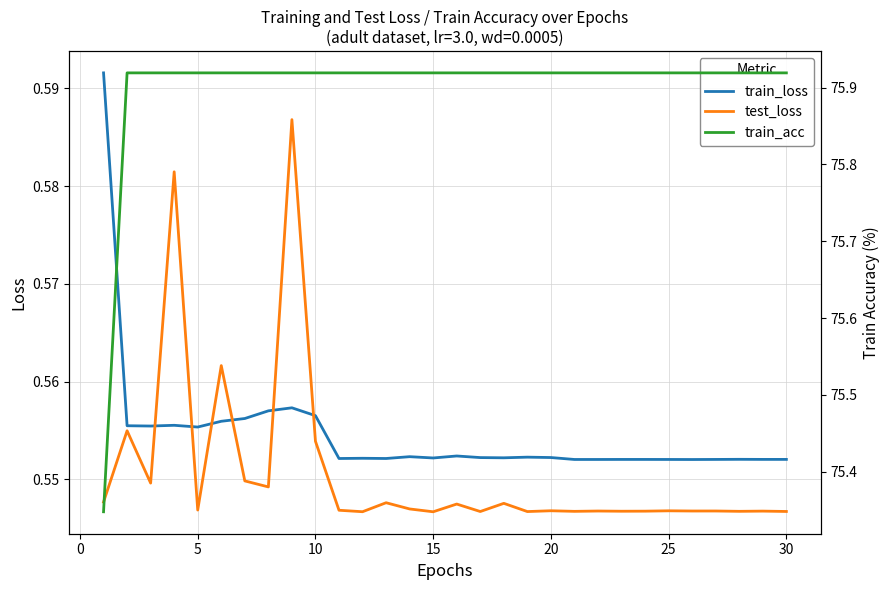

At which category does train_loss reach its first local valley?

5